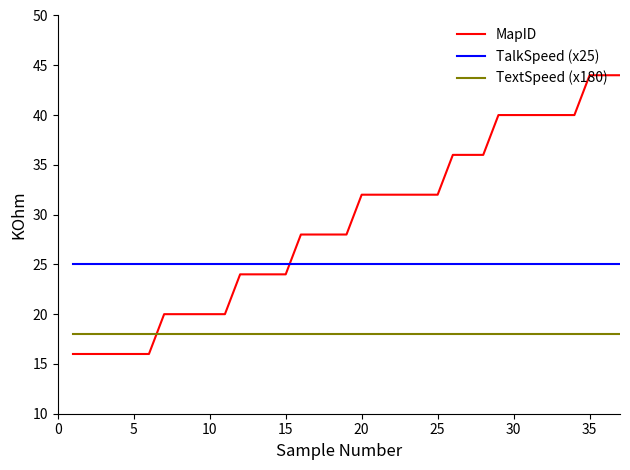

How many times do MapID and TextSpeed (x180) cross each other?

1